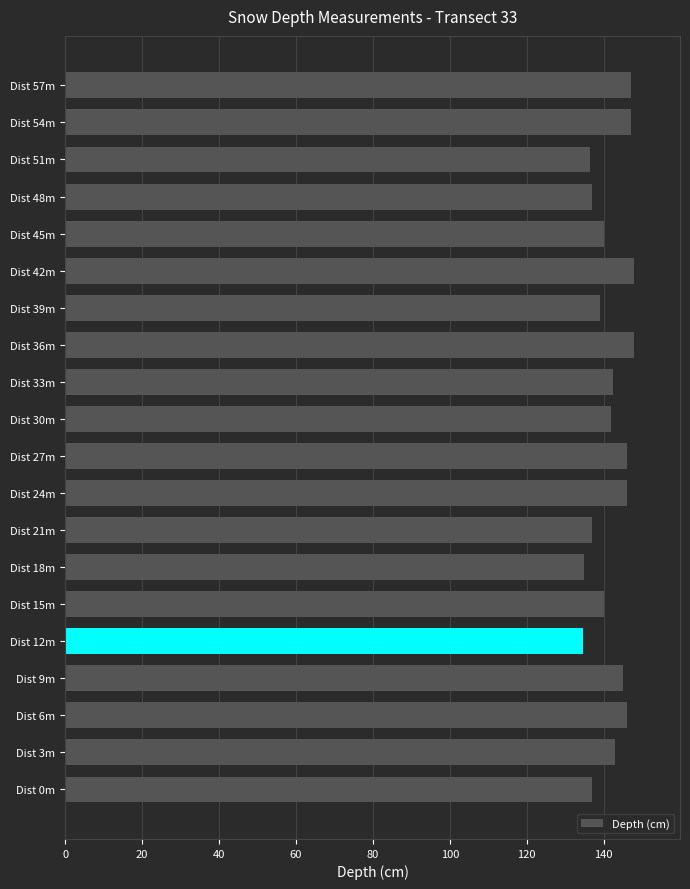

What is the difference between the maximum and minimum values?

13.5